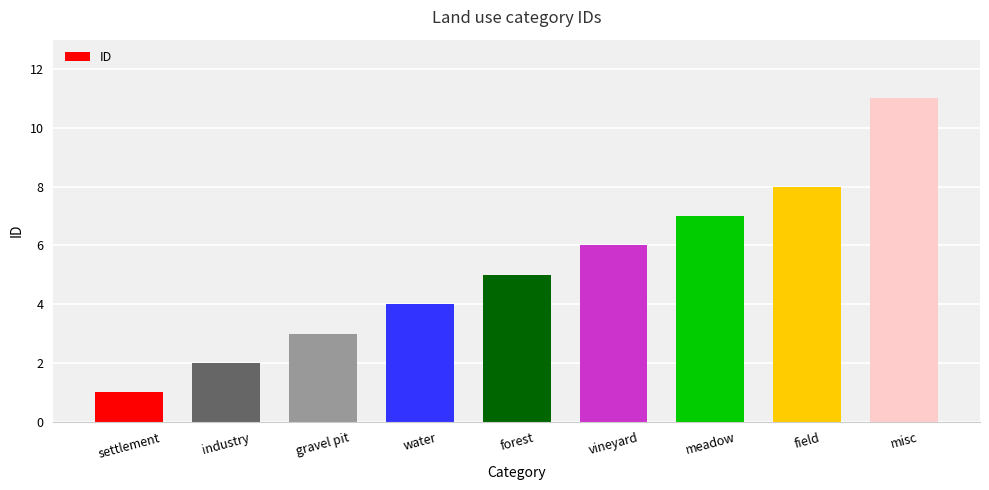

Are the bars grouped side by side (vs. stacked)?

No